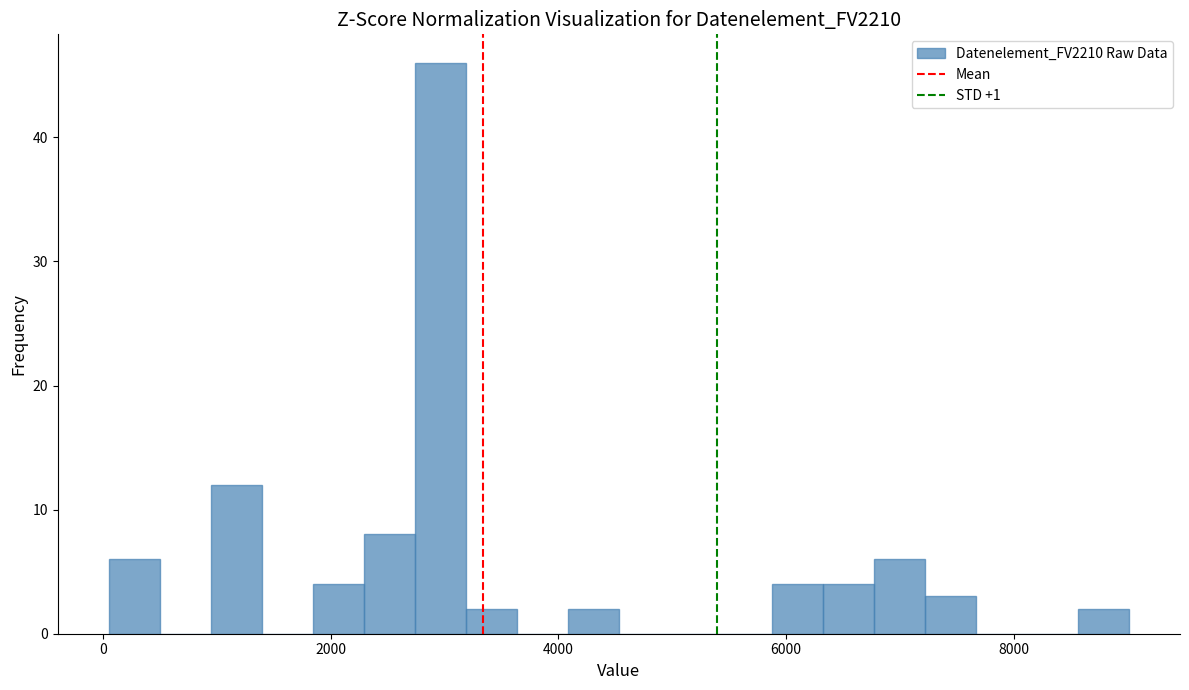

Read against the x-axis, roughly where is the centre of the tallest bar?

3000